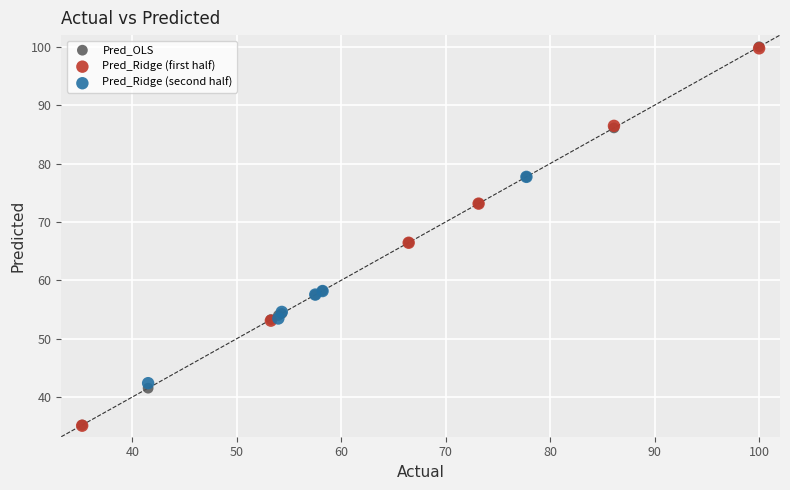

Which series has the largest Y range (max minus min)?

Pred_OLS